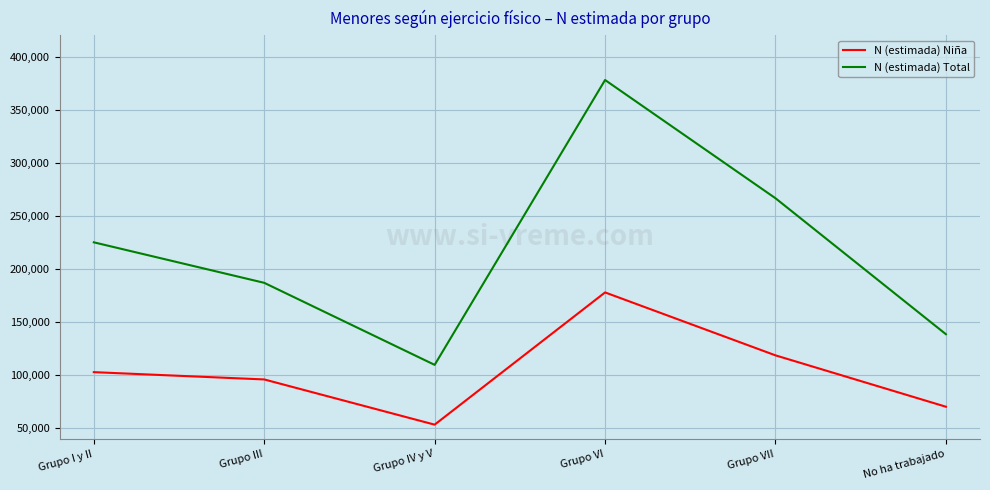

What is the difference between the maximum and second lowest values in the N (estimada) Total series?

239378